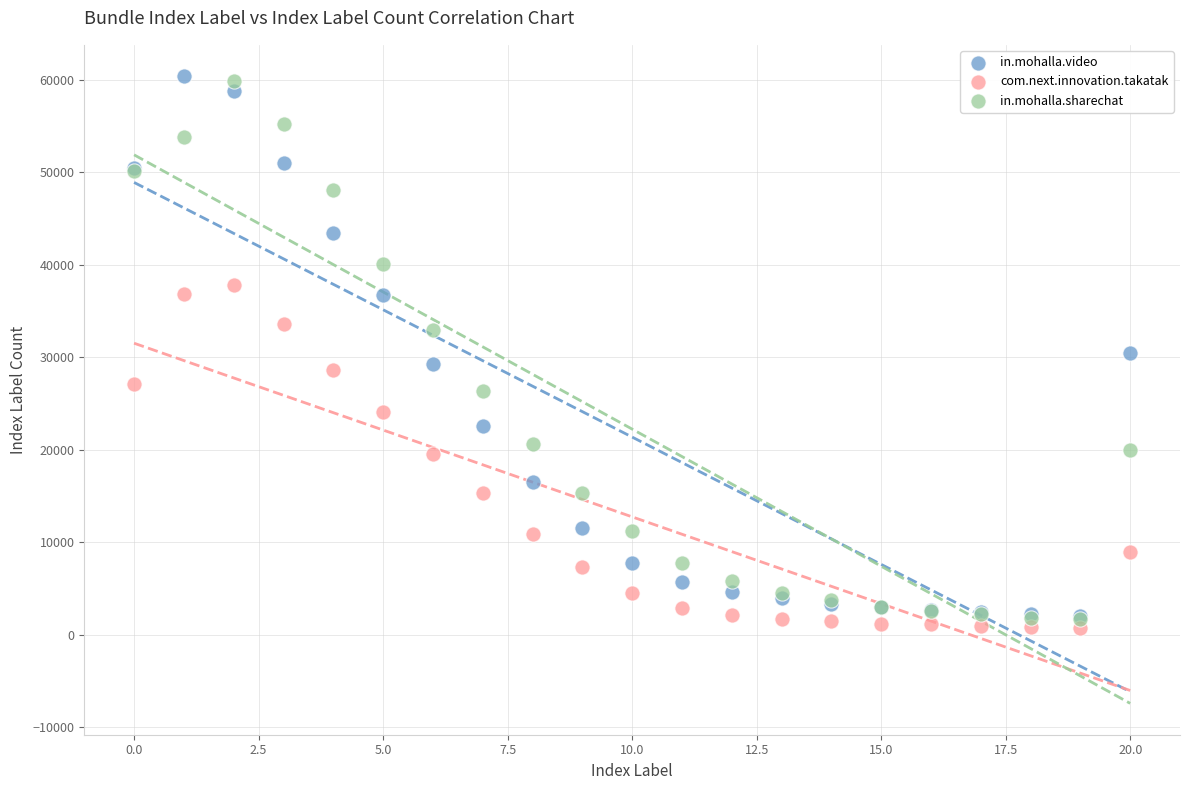

Which series contains the lowest Y value?

com.next.innovation.takatak